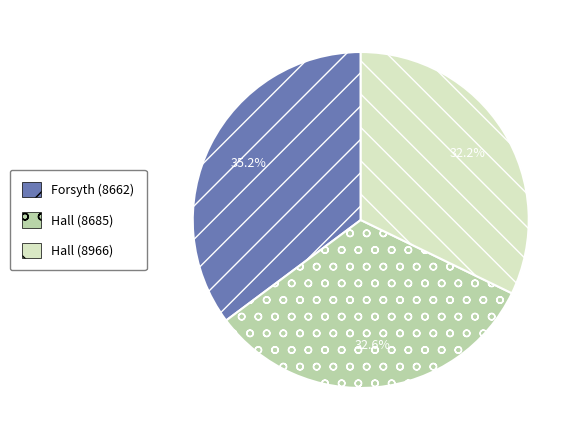

To the nearest percent, what percentage of the pie is Hall (8685)?

33%